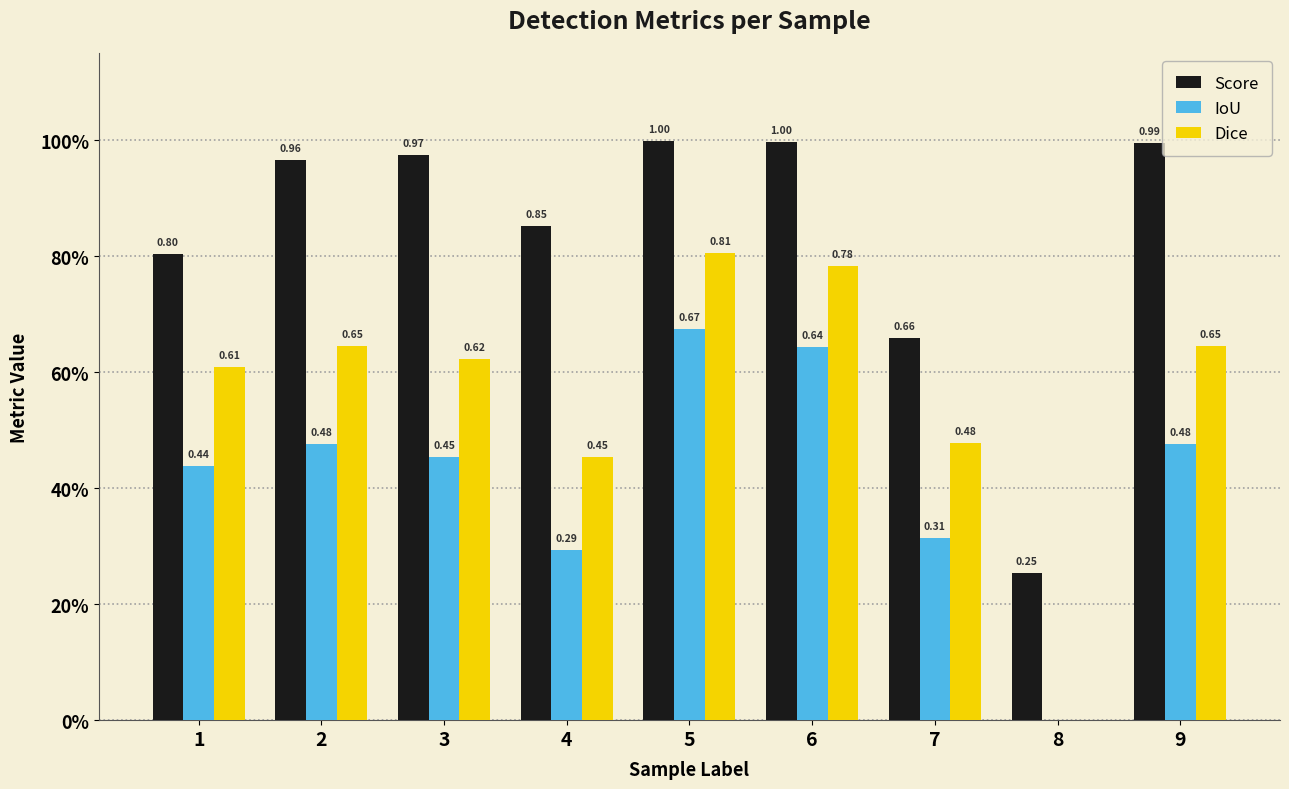

What is the difference between the highest and lowest values at 7?

0.3